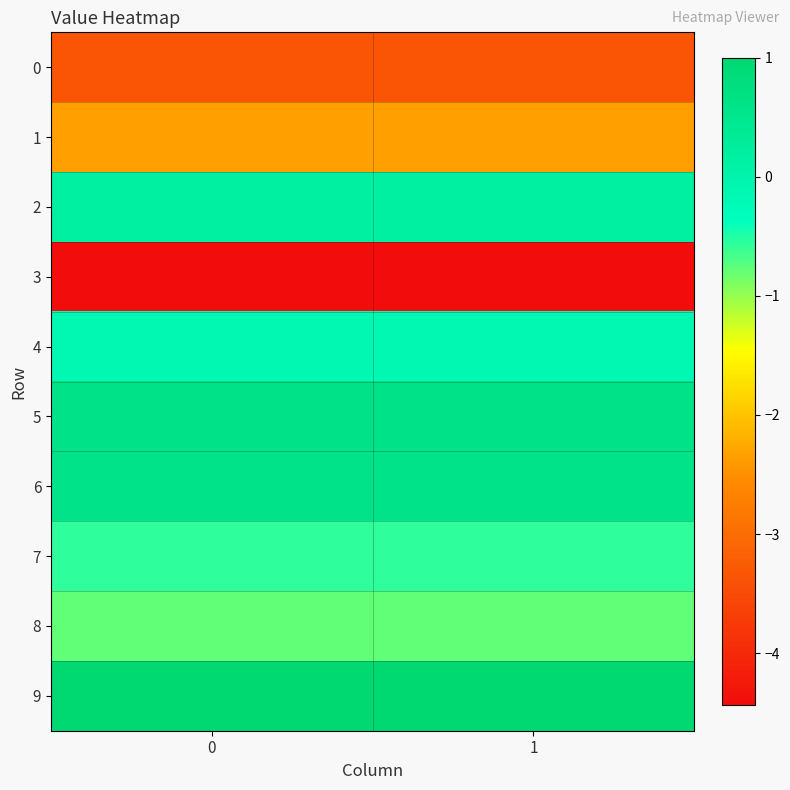

Reading right to left, extract all data points from this chart.

0: 1=-3.4	0=-3.4
1: 1=-2.3	0=-2.3
2: 1=0.1	0=0.1
3: 1=-4.4	0=-4.4
4: 1=-0.1	0=-0.1
5: 1=0.6	0=0.6
6: 1=0.6	0=0.6
7: 1=-0.6	0=-0.6
8: 1=-0.8	0=-0.8
9: 1=1.0	0=1.0